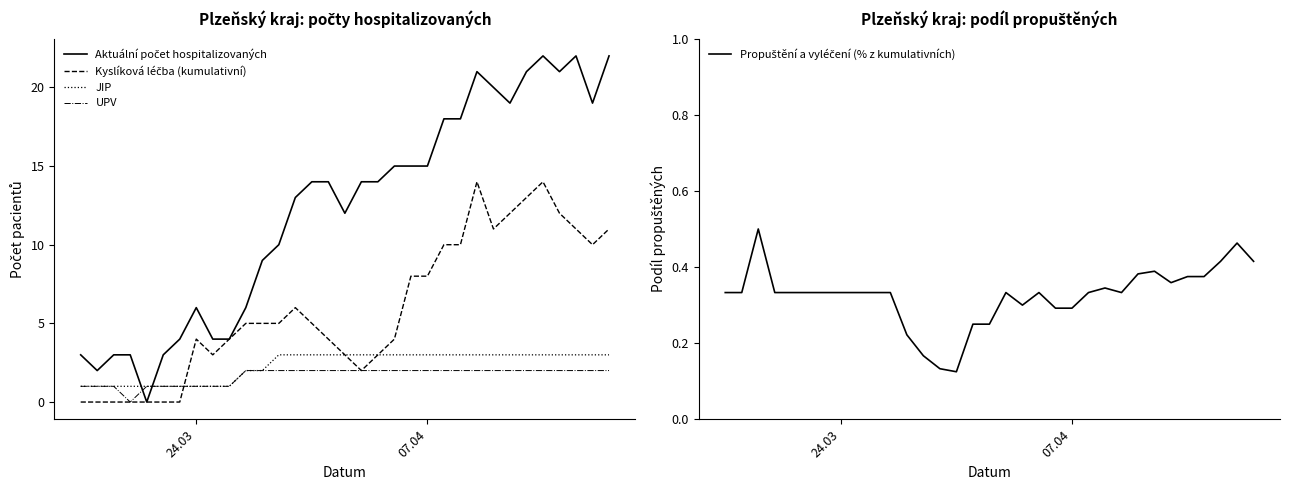

Reading right to left, extract all data points from this chart.

Aktuální počet hospitalizovaných: 22.0	19.0	22.0	21.0	22.0	21.0	19.0	20.0	21.0	18.0	18.0	15.0	15.0	15.0	14.0	14.0	12.0	14.0	14.0	13.0	10.0	9.0	6.0	4.0	4.0	6.0	4.0	3.0	0.0	3.0	3.0	2.0	3.0
Kyslíková léčba (kumulativní): 11.0	10.0	11.0	12.0	14.0	13.0	12.0	11.0	14.0	10.0	10.0	8.0	8.0	4.0	3.0	2.0	3.0	4.0	5.0	6.0	5.0	5.0	5.0	4.0	3.0	4.0	0.0	0.0	0.0	0.0	0.0	0.0	0.0
JIP: 3.0	3.0	3.0	3.0	3.0	3.0	3.0	3.0	3.0	3.0	3.0	3.0	3.0	3.0	3.0	3.0	3.0	3.0	3.0	3.0	3.0	2.0	2.0	1.0	1.0	1.0	1.0	1.0	1.0	1.0	1.0	1.0	1.0
UPV: 2.0	2.0	2.0	2.0	2.0	2.0	2.0	2.0	2.0	2.0	2.0	2.0	2.0	2.0	2.0	2.0	2.0	2.0	2.0	2.0	2.0	2.0	2.0	1.0	1.0	1.0	1.0	1.0	1.0	0.0	1.0	1.0	1.0
Propuštění a vyléčení (% z kumulativních): 0.4	0.5	0.4	0.4	0.4	0.4	0.4	0.4	0.3	0.3	0.3	0.3	0.3	0.3	0.3	0.3	0.2	0.2	0.1	0.1	0.2	0.2	0.3	0.3	0.3	0.3	0.3	0.3	0.3	0.3	0.5	0.3	0.3